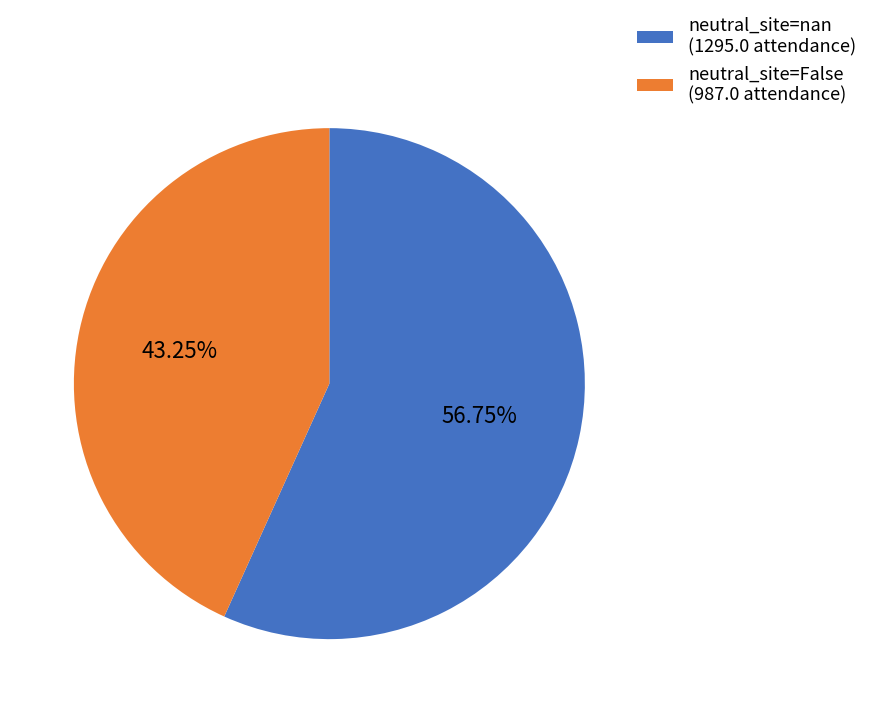

Does any single category account for the majority?

Yes